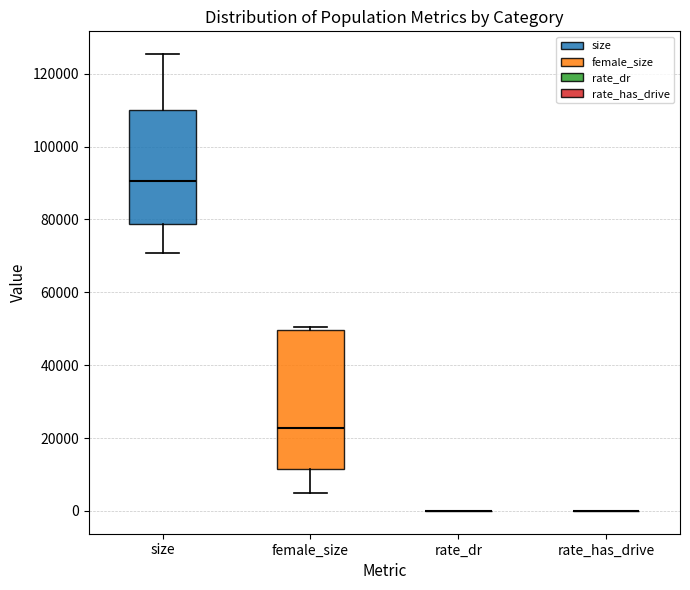

Comparing the boxes themselves (not the whiskers), which one is the tallest?

female_size